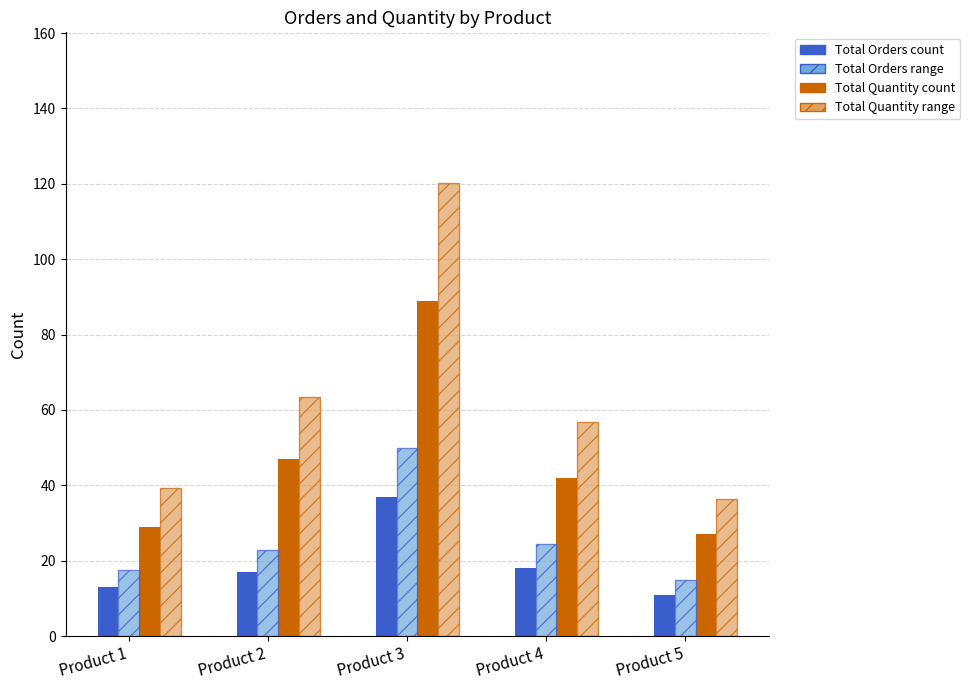

What is the smallest value displayed?

11.0